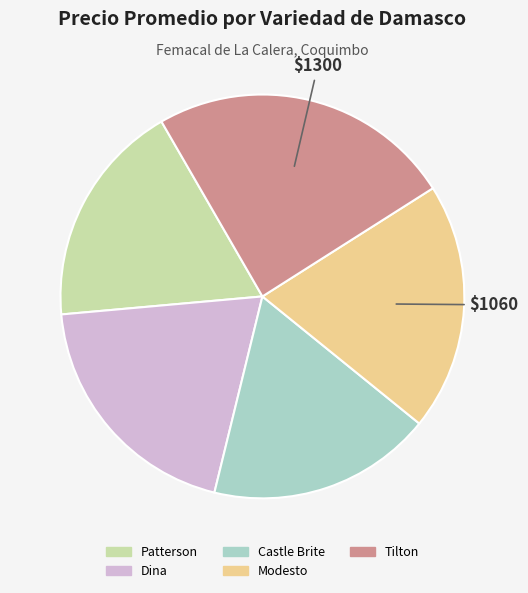

What is the largest slice in the pie chart?

Tilton